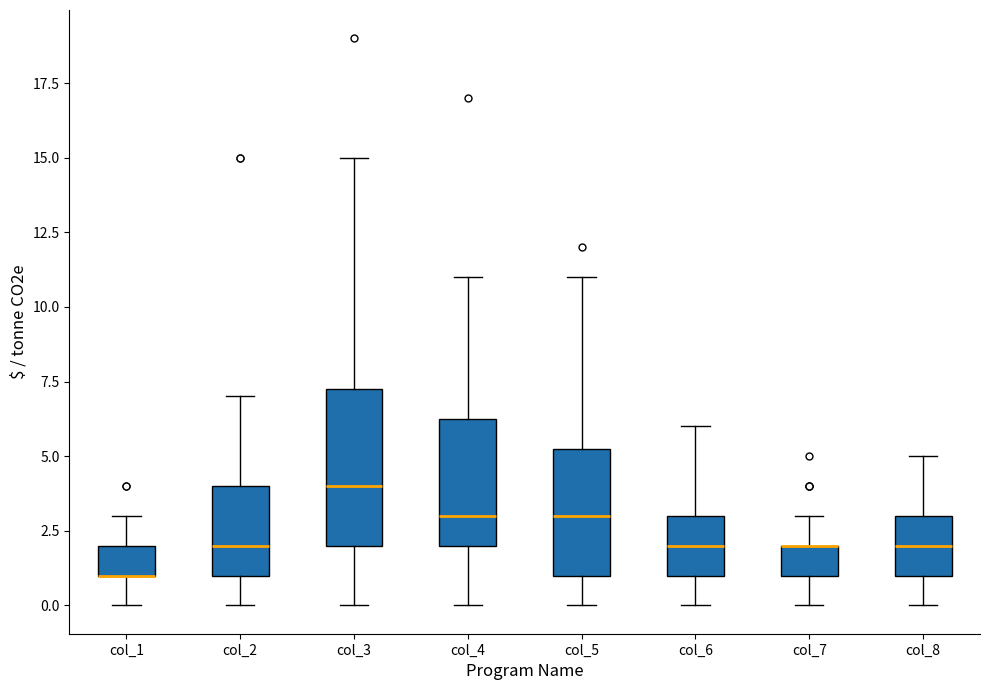

Reading left to right, read every box against the y-axis: the position of its median line, the range the box covers, and the ends of its whiskers. The values are not printed on the chart, so give them approximately, as read against the axis.

col_1: median 1.0 (drawn on the box's lower edge), box 1.0 to 2.0, whiskers 0.0 to 3.0
col_2: median 2.0, box 1.0 to 4.0, whiskers 0.0 to 7.0
col_3: median 4.0, box 2.0 to 7.5, whiskers 0.0 to 15.0
col_4: median 3.0, box 2.0 to 6.5, whiskers 0.0 to 11.0
col_5: median 3.0, box 1.0 to 5.5, whiskers 0.0 to 11.0
col_6: median 2.0, box 1.0 to 3.0, whiskers 0.0 to 6.0
col_7: median 2.0 (drawn on the box's upper edge), box 1.0 to 2.0, whiskers 0.0 to 3.0
col_8: median 2.0, box 1.0 to 3.0, whiskers 0.0 to 5.0